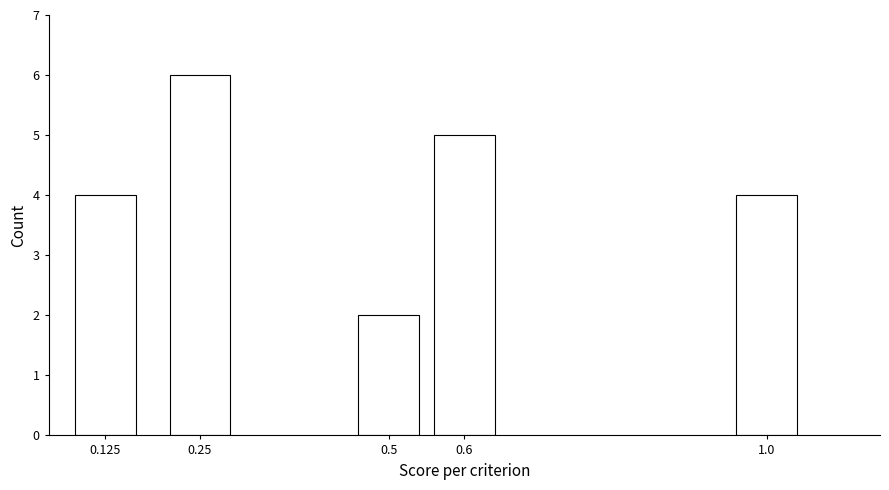

Reading left to right, what are all the values shown in this chart?

0.125=4	0.25=6	0.5=2	0.6=5	1.0=4